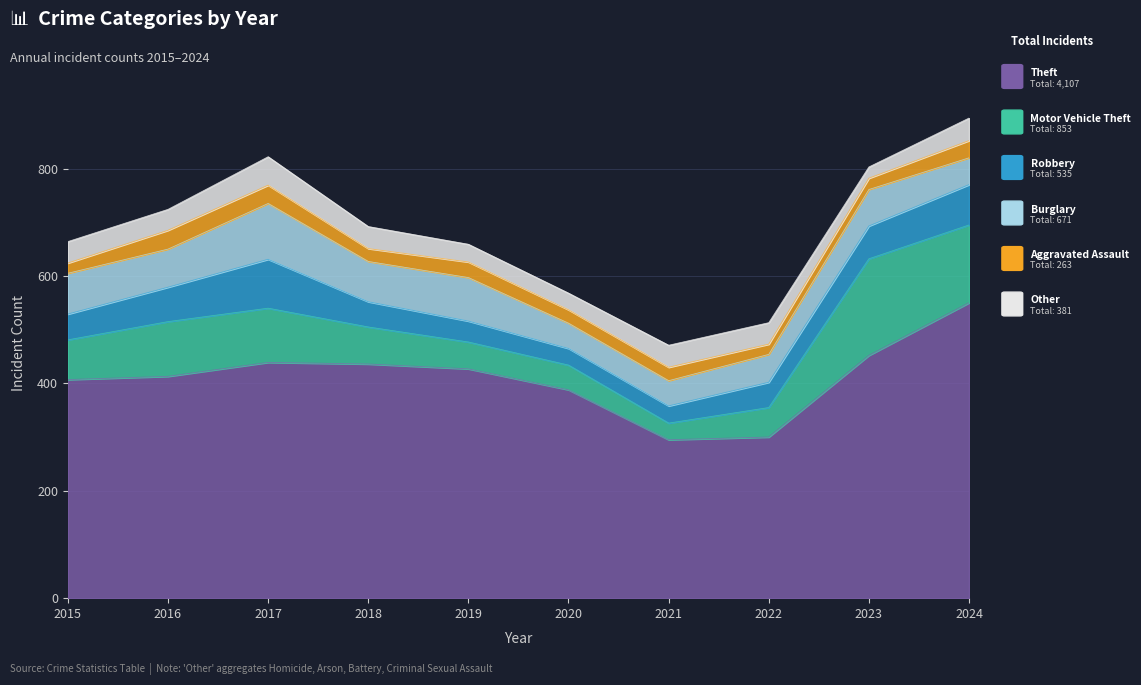

True or false: Aggravated Assault and Burglary intersect in this chart.

False